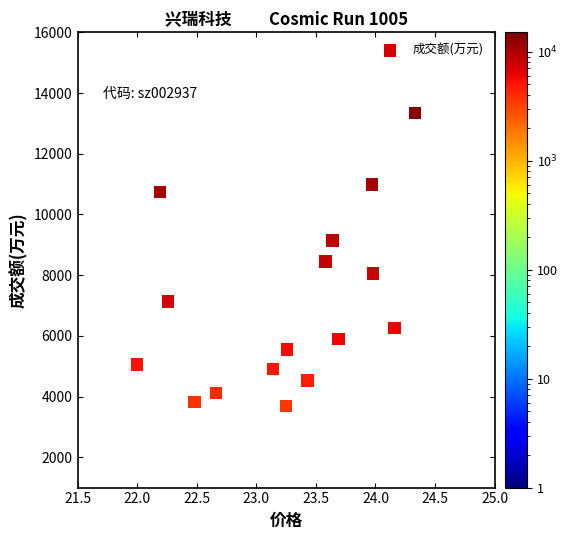

What is the range of Y values (max minus min)?

9660